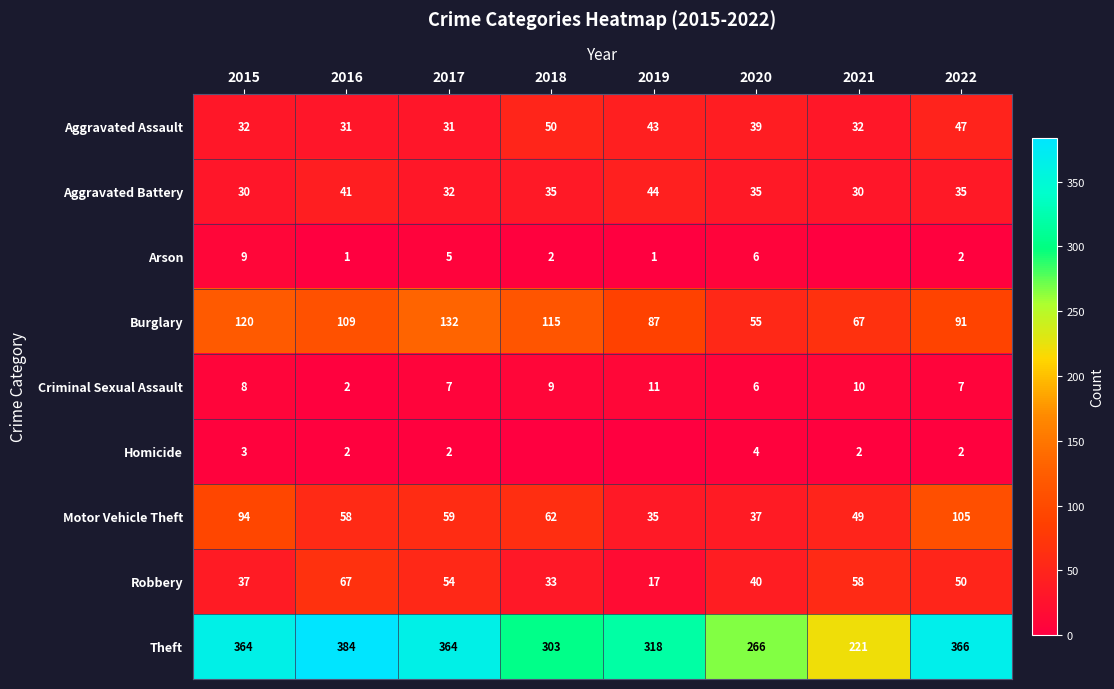

List the labels in order of Motor Vehicle Theft value, smallest first.

2019, 2020, 2021, 2016, 2017, 2018, 2015, 2022